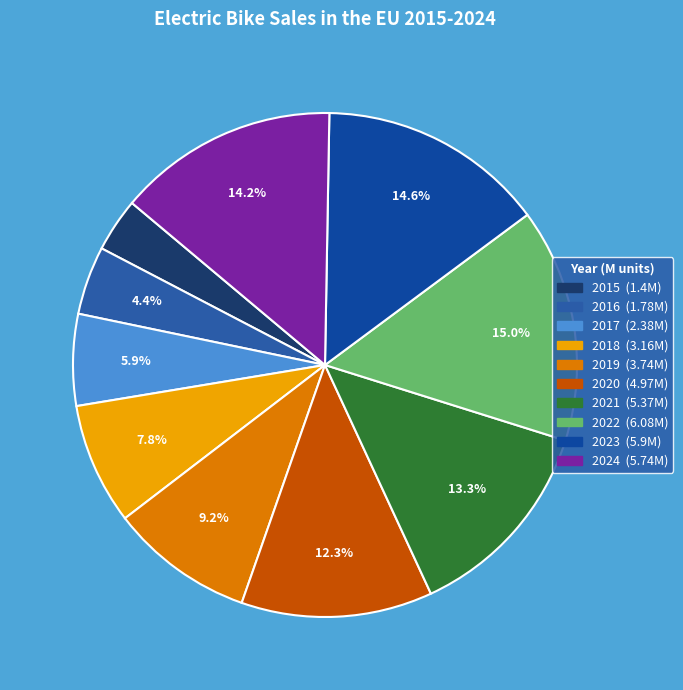

True or false: 2021 accounts for 13% of the total.

True